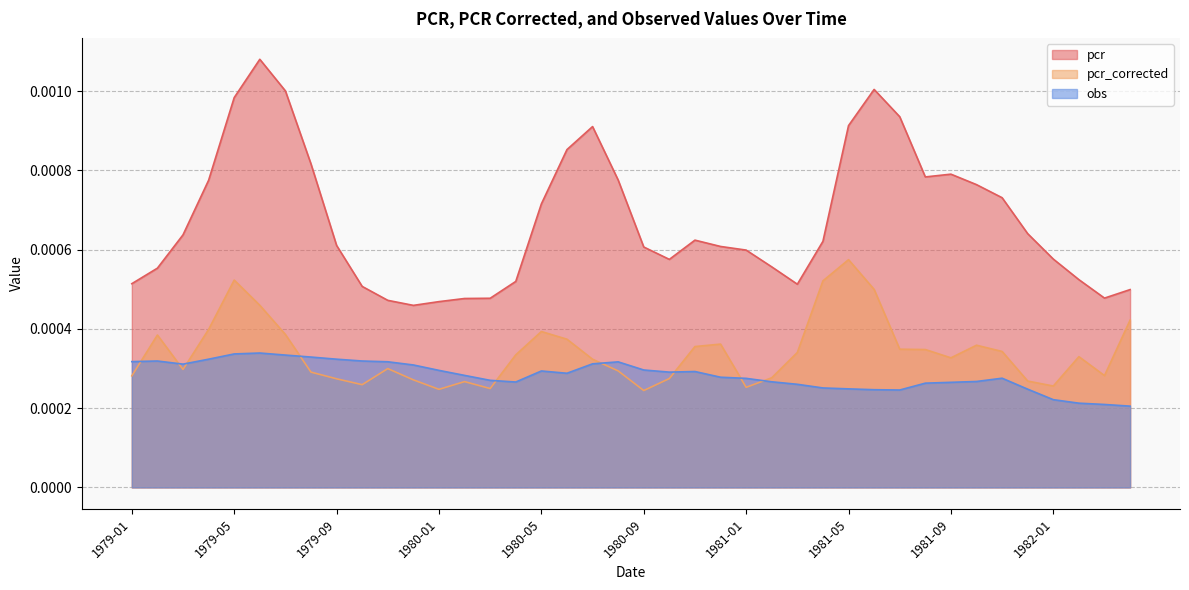

Is it true that obs equals 0.0 at 1979-06?

True